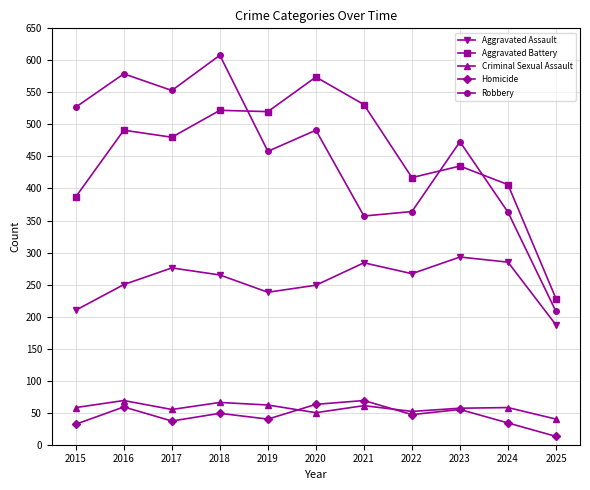

At which category does Homicide reach its first local peak?

2016